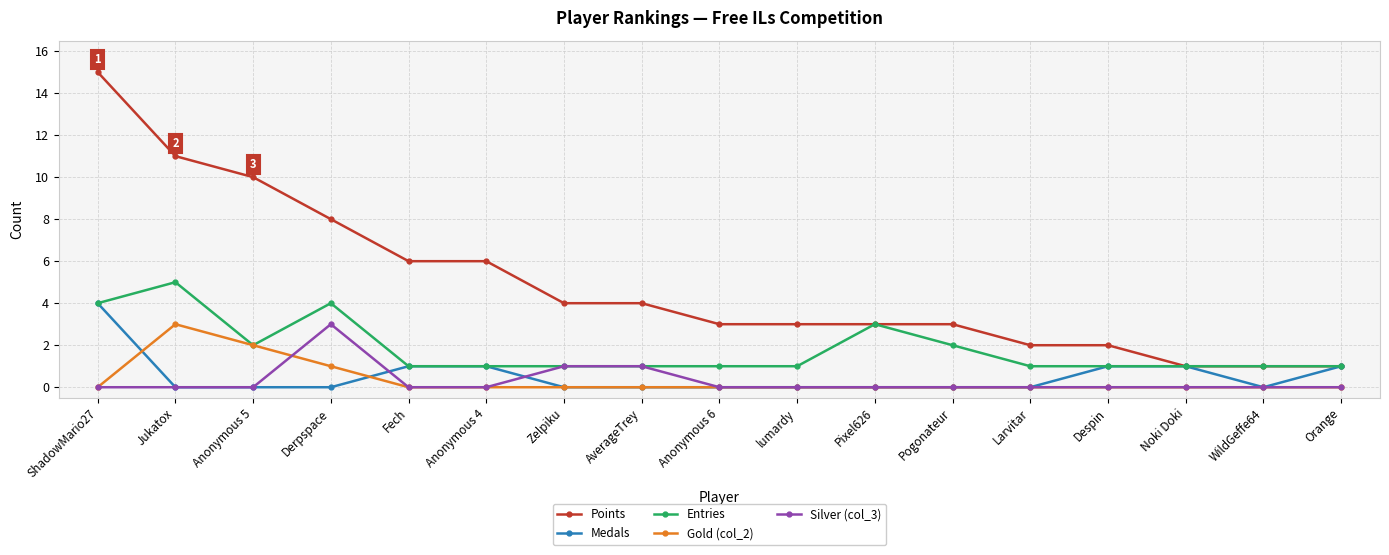

How many lines are shown in the chart?

5